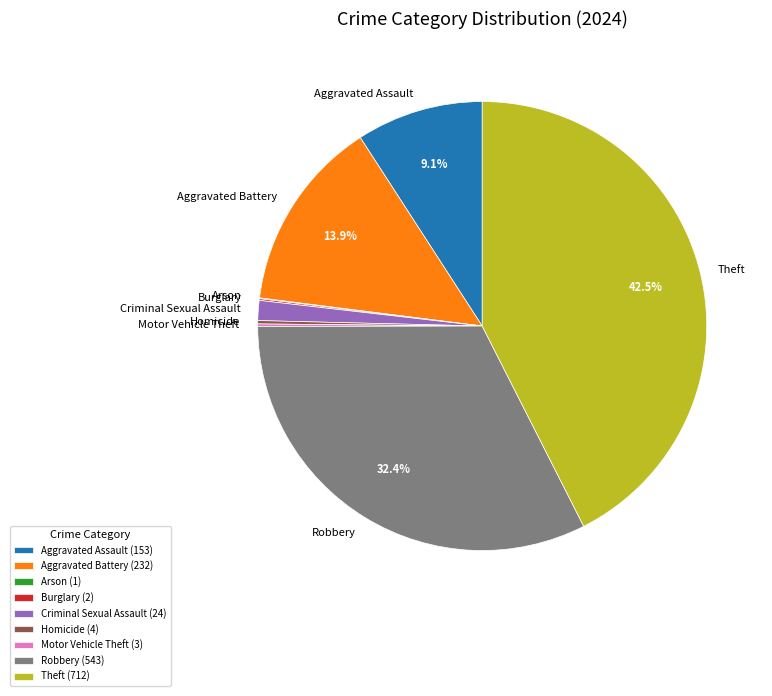

To the nearest percent, what is the combined percentage of Theft and Robbery?

75%